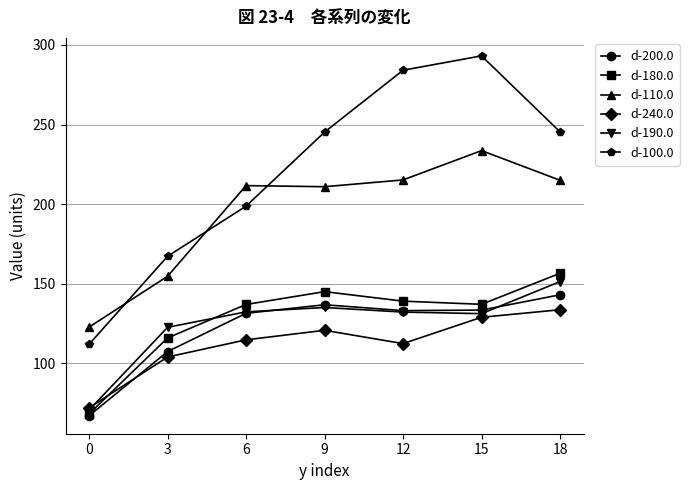

The d-200.0 series shows 234.1 at 9. True or false?

False